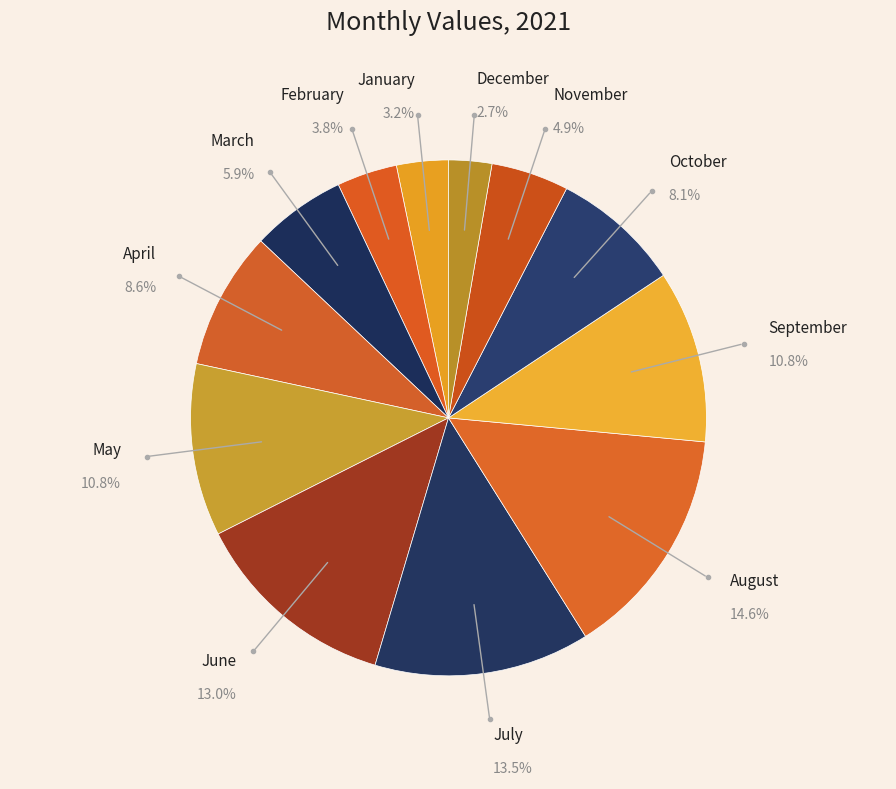

To the nearest percent, what portion does August represent?

15%